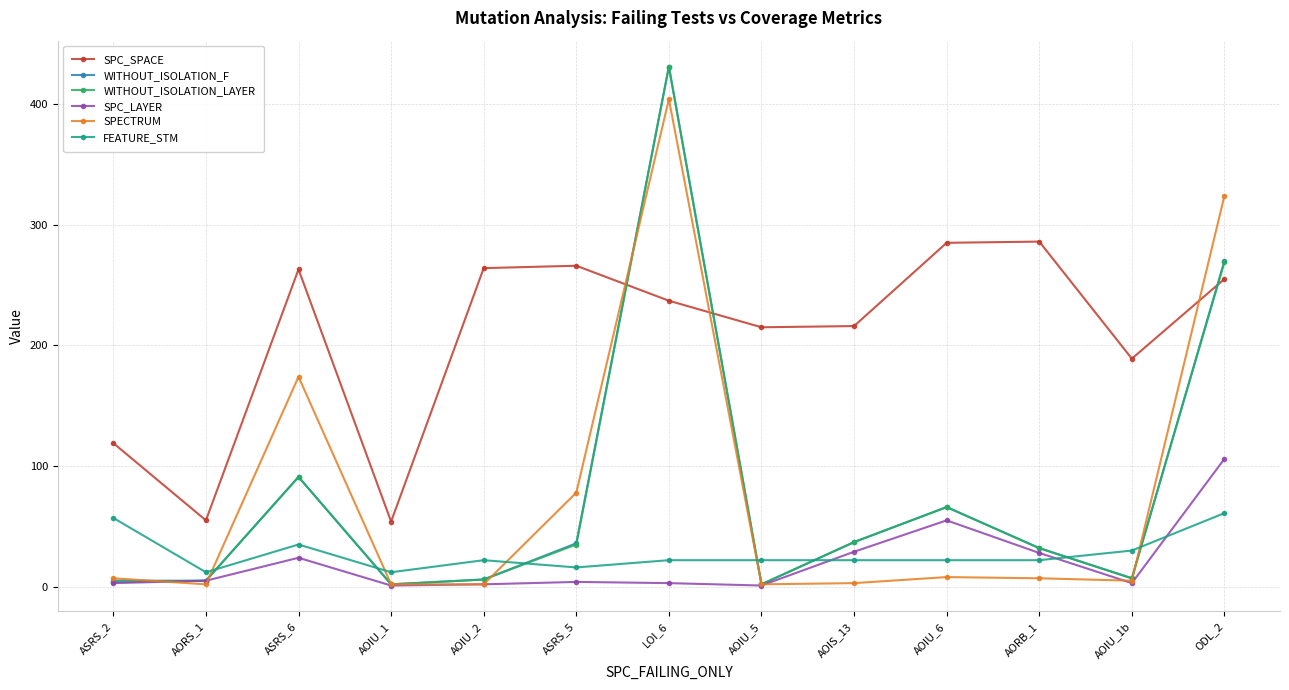

How many interior local peaks does the SPC_SPACE series have?

3